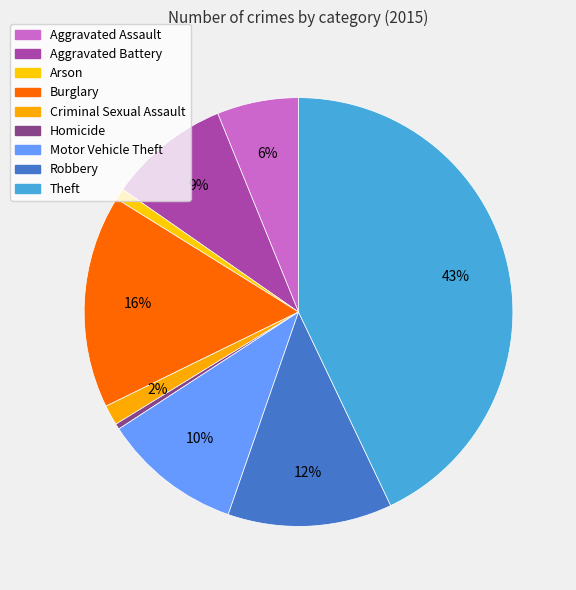

Count the number of slices in the pie.

9